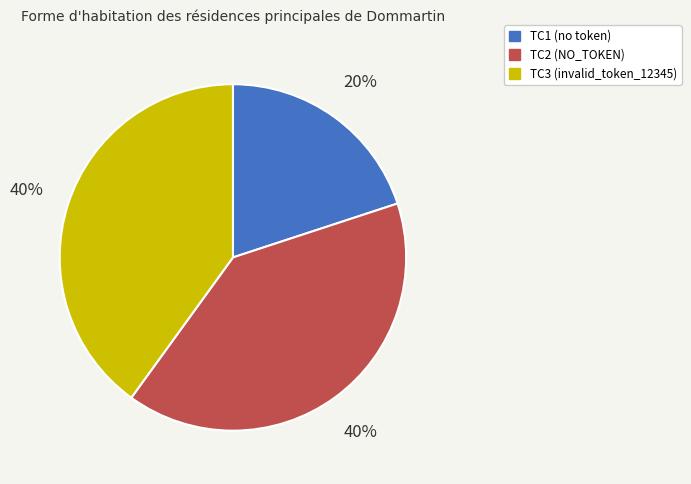

Count the number of slices in the pie.

3